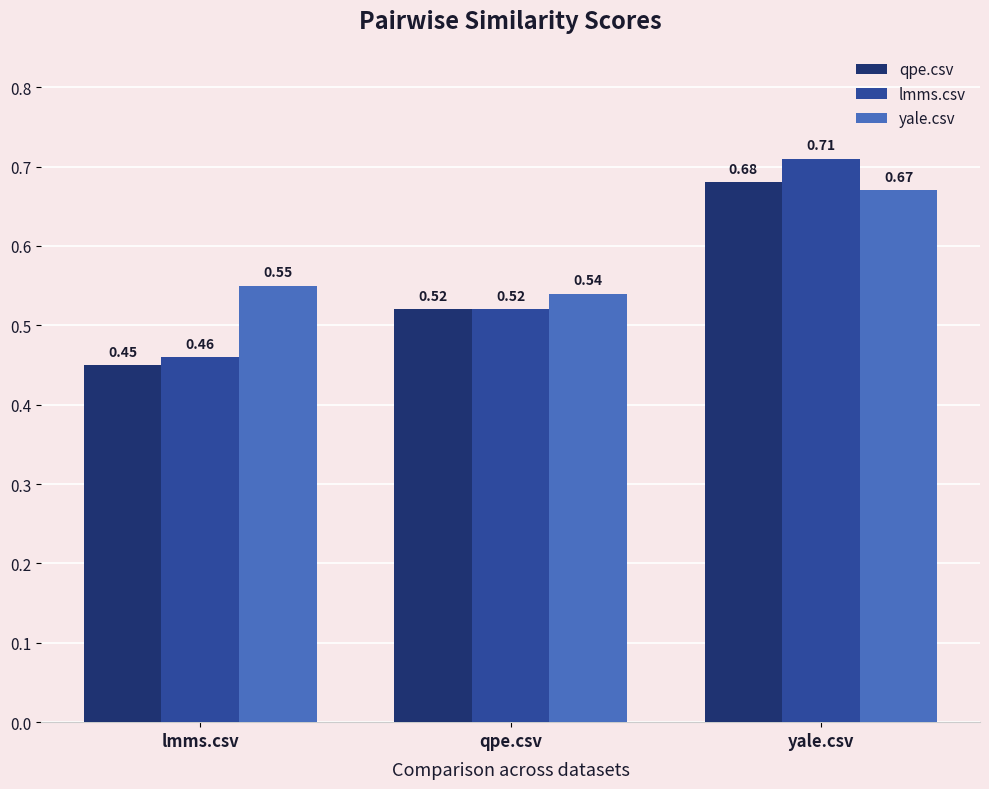

How many bars are there in total?

9